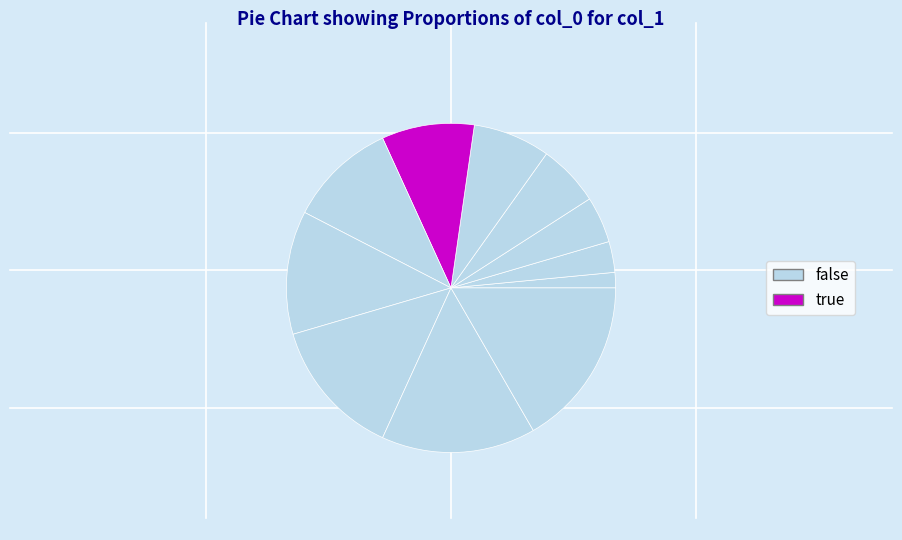

How many slices are in this pie chart?

11